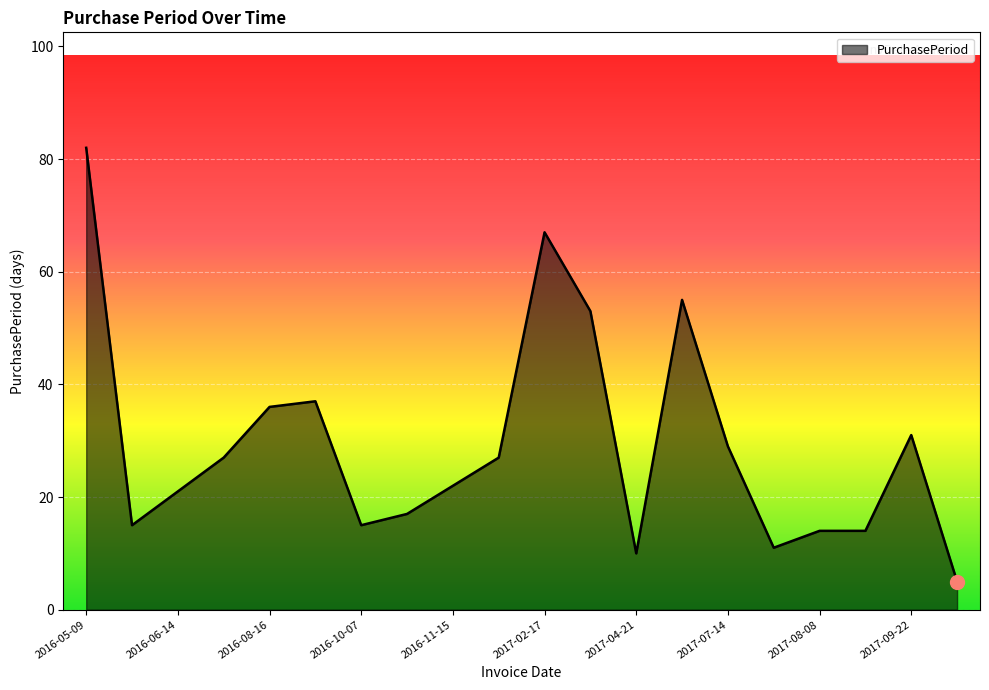

What is the maximum value shown in the chart?

82